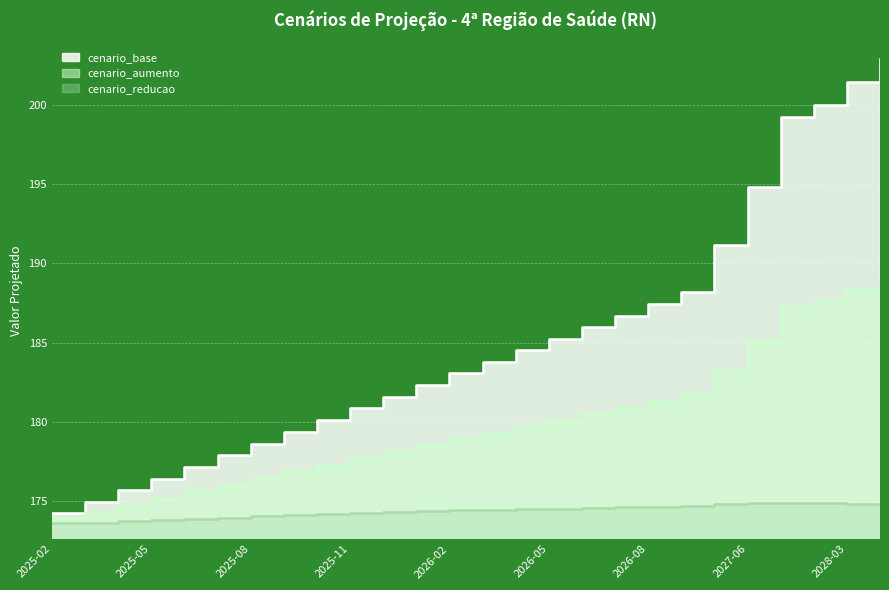

Which series has the widest spread of values?

cenario_base